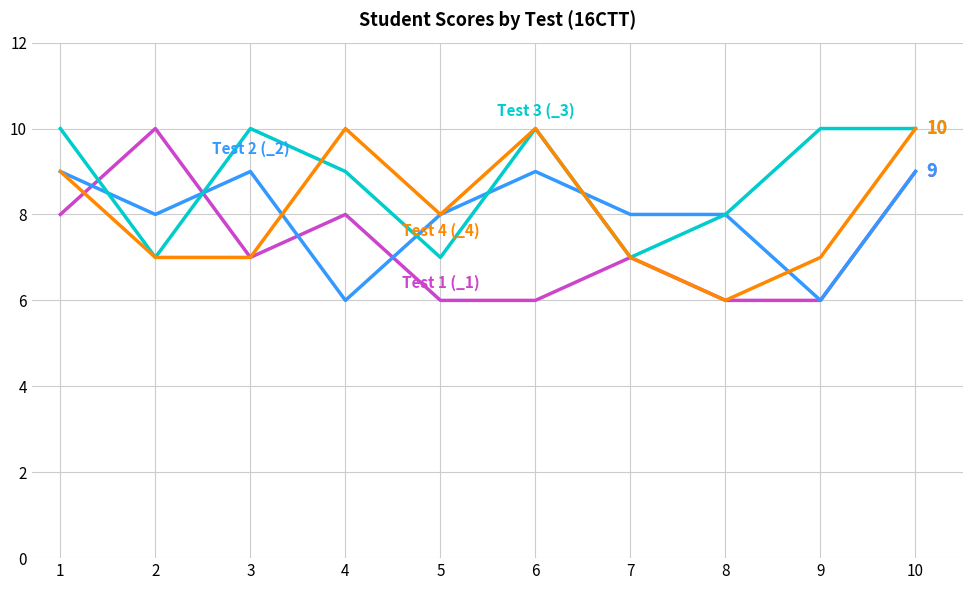

What is the difference between the highest and lowest values at 2?

3